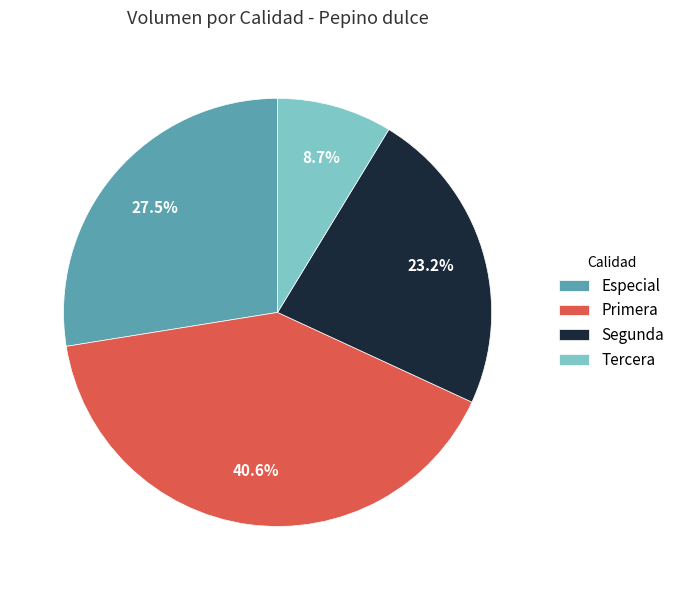

Is there a majority slice in this chart?

No